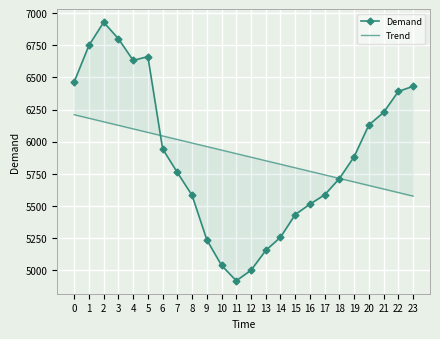

Which category has the highest value across all series?

2